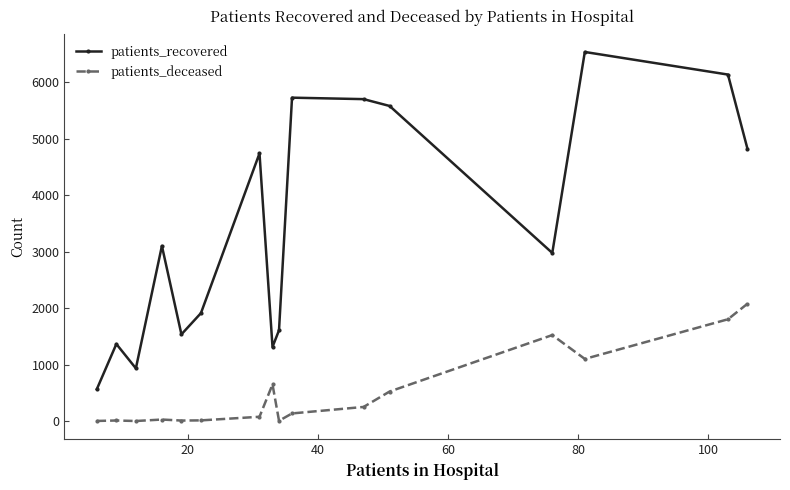

Which series has the widest spread of values?

patients_recovered